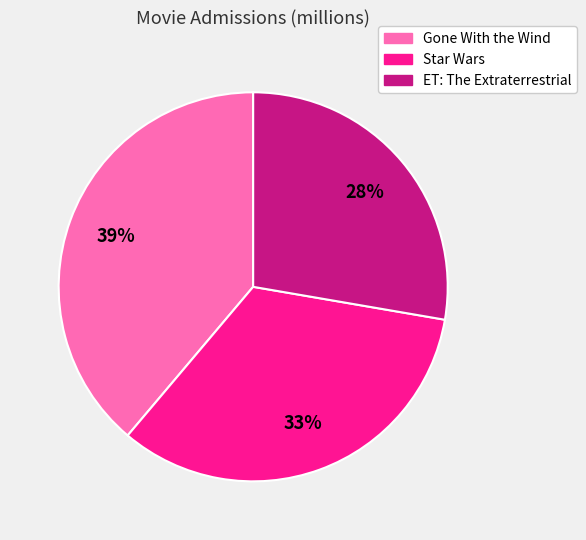

Which has a higher value, ET: The Extraterrestrial or Gone With the Wind?

Gone With the Wind